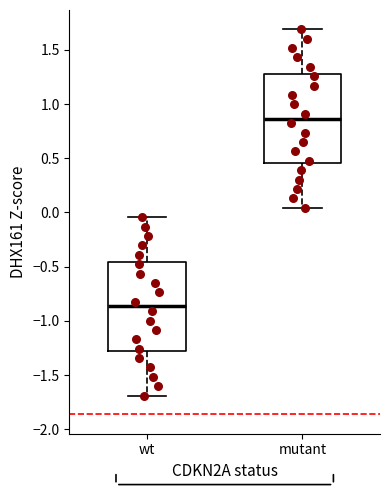

Where does the lower whisker of the box for mutant end on the y-axis? The values are not printed on the chart, so give them approximately, as read against the axis.

0.05